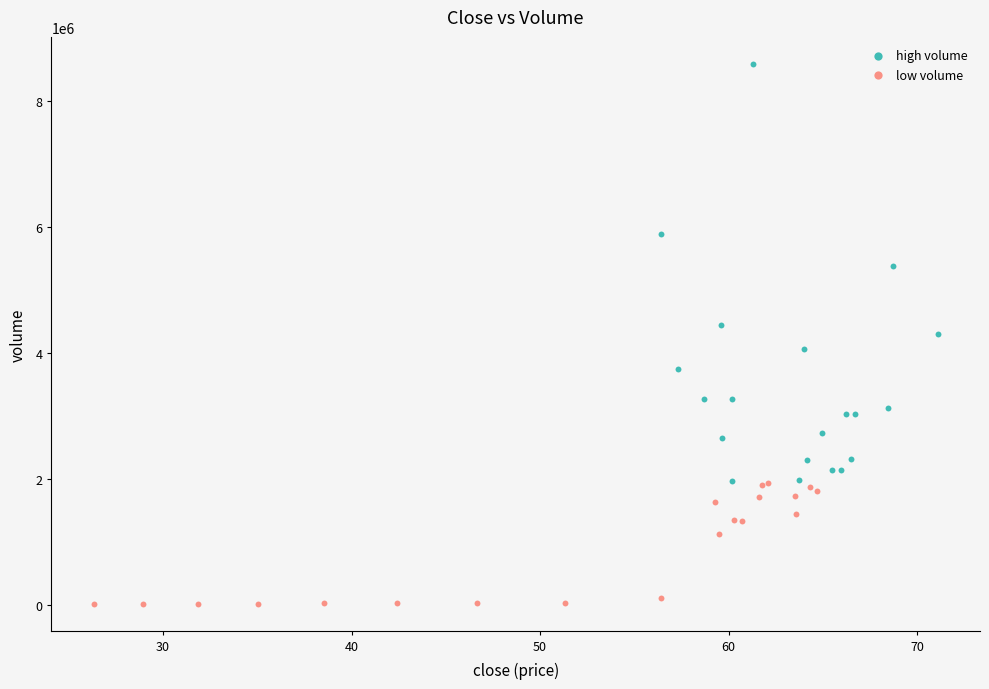

What are all the series names shown in the legend?

high volume, low volume